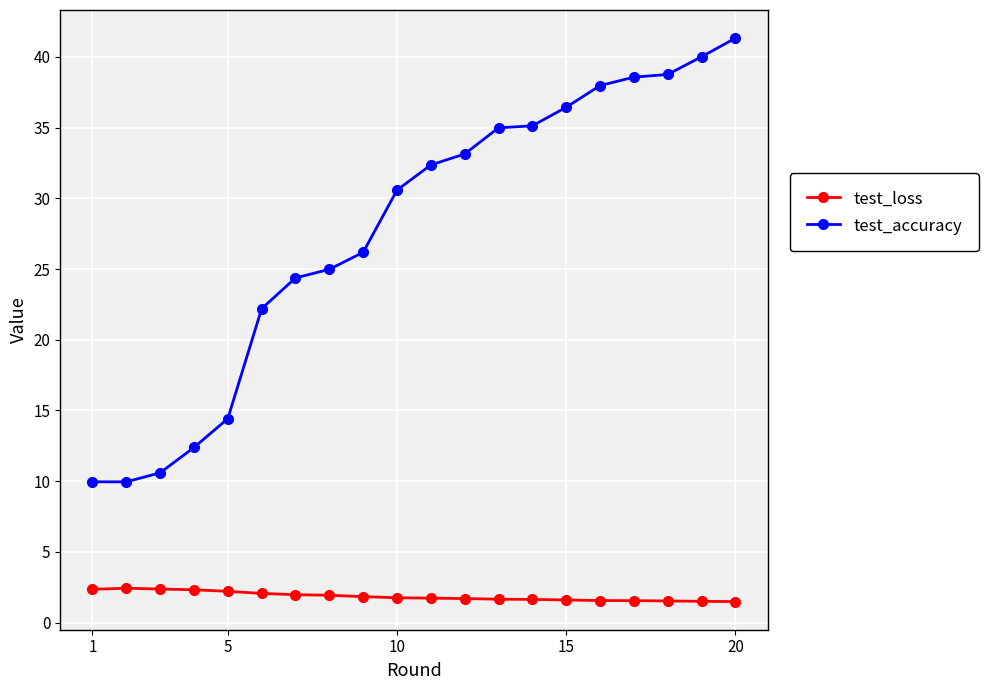

What is the maximum value shown in the chart?

41.3